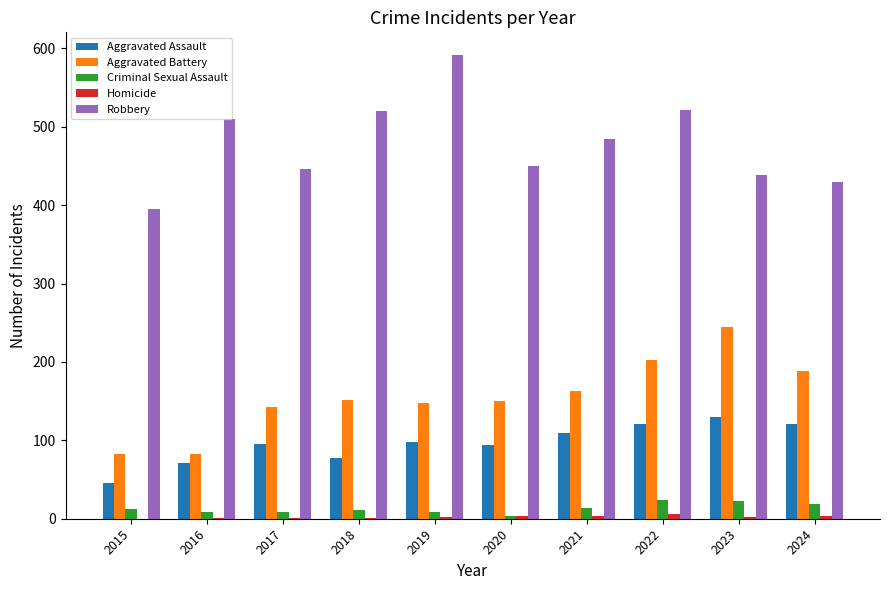

Where is Robbery nearest to the value 493?

2021